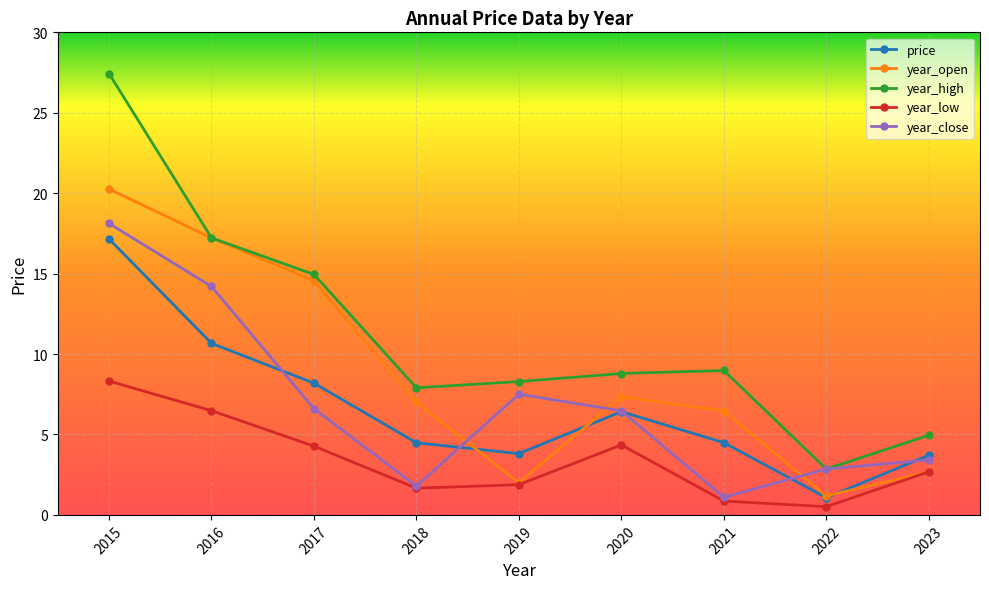

What are all the series names shown in the legend?

price, year_open, year_high, year_low, year_close